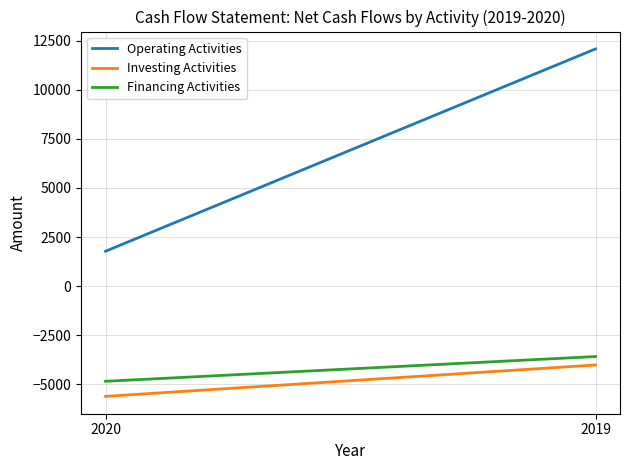

Between 2020 and 2019, which series saw the biggest shift?

Operating Activities